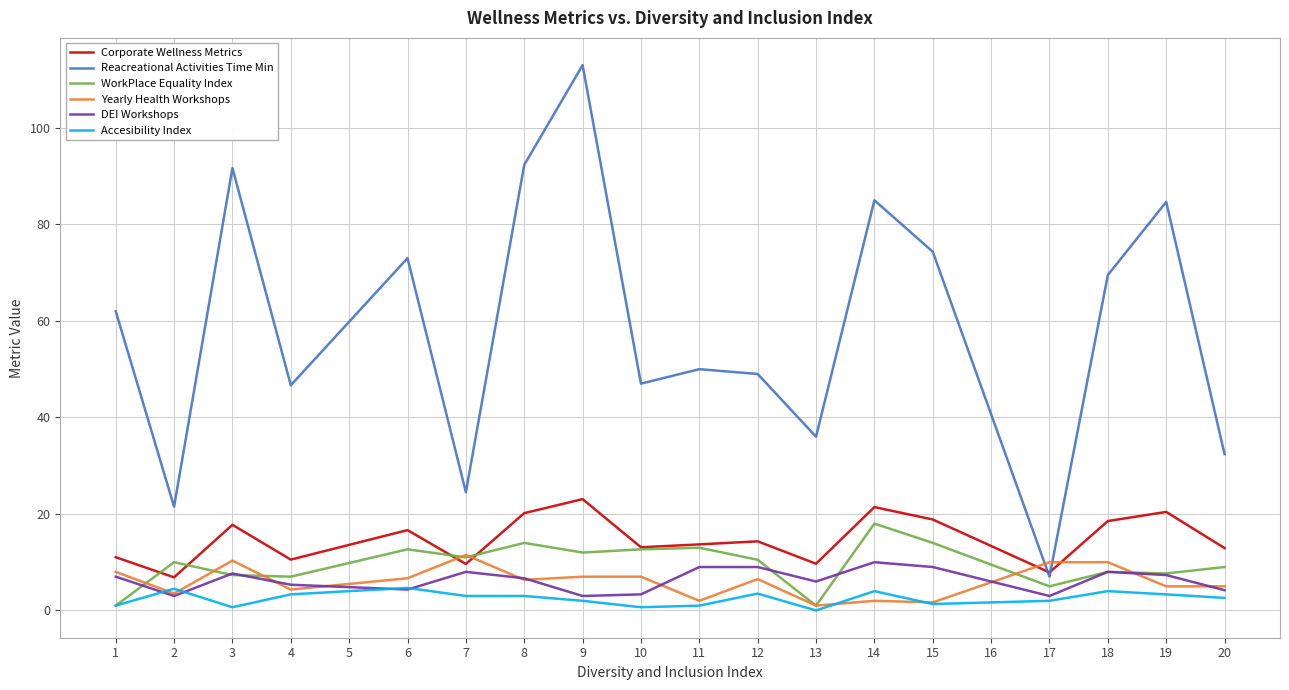

The Yearly Health Workshops series shows 10.9 at 8. True or false?

False